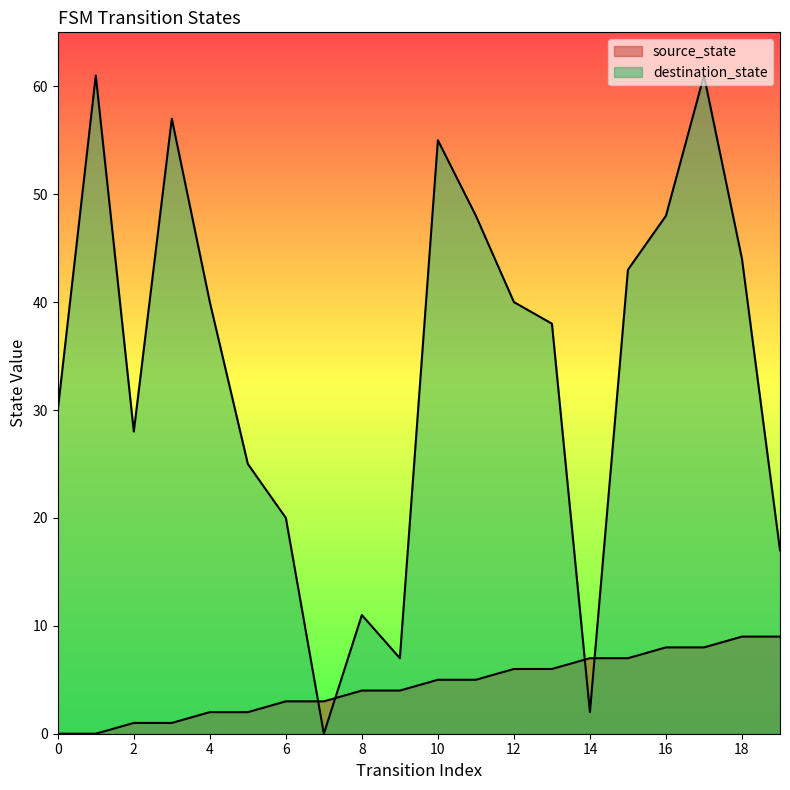

How many distinct data groups are displayed?

2